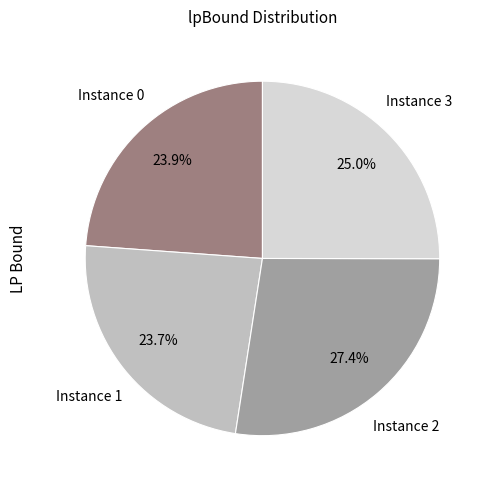

To the nearest percent, what is the average slice percentage?

25%